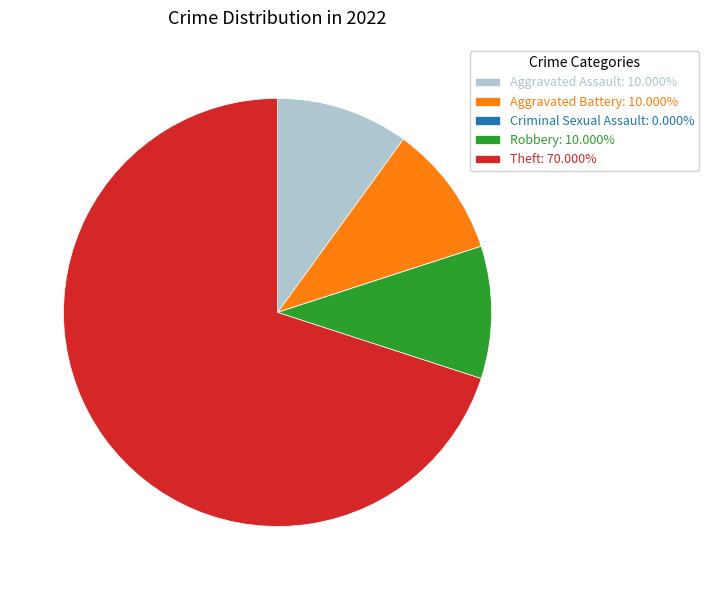

Is there any slice that represents more than half of the pie?

Yes